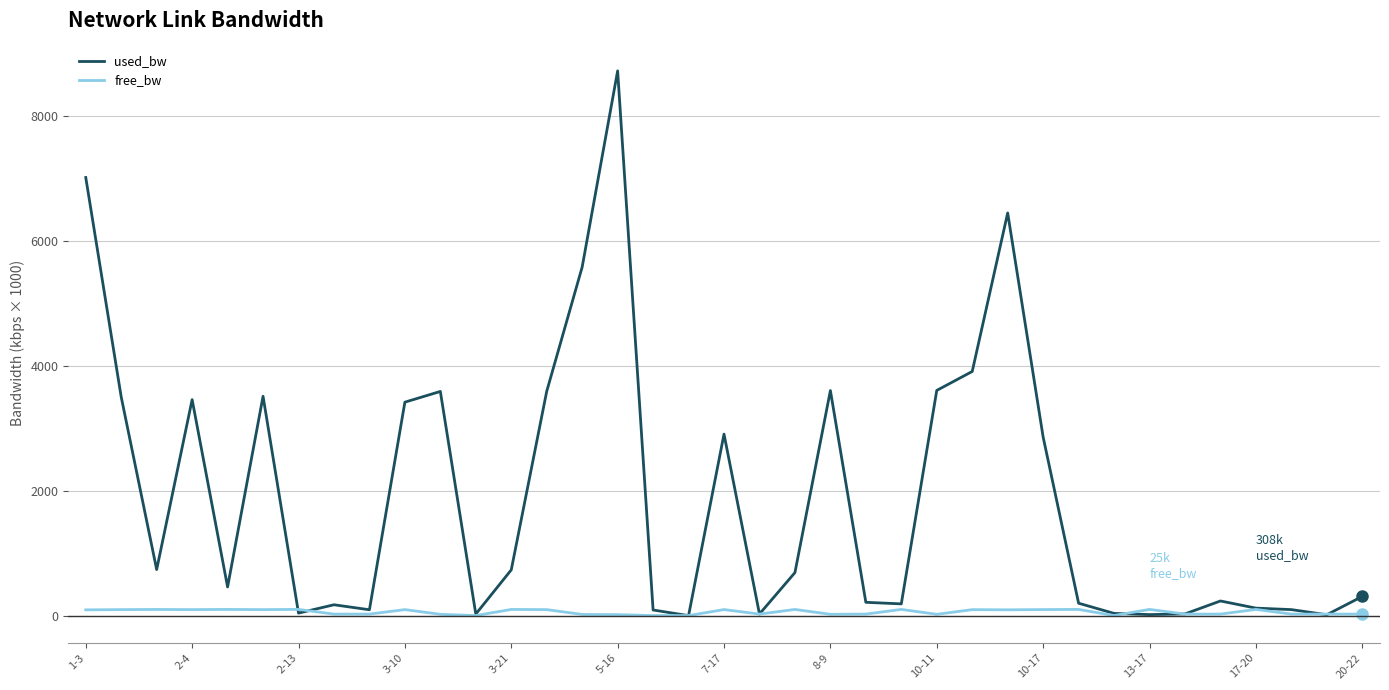

List the series in order of their overall mean, highest first.

used_bw, free_bw